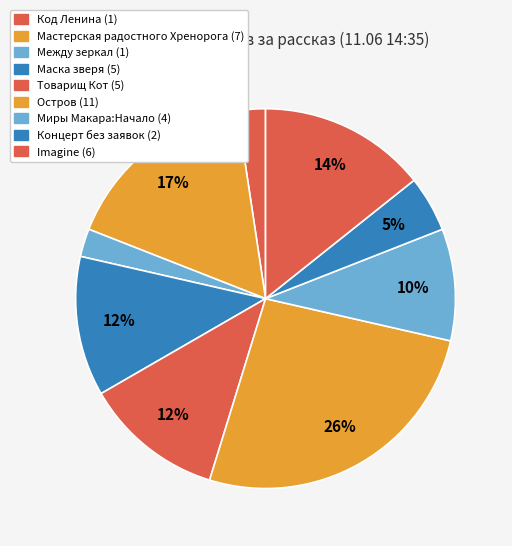

Count the number of slices in the pie.

9